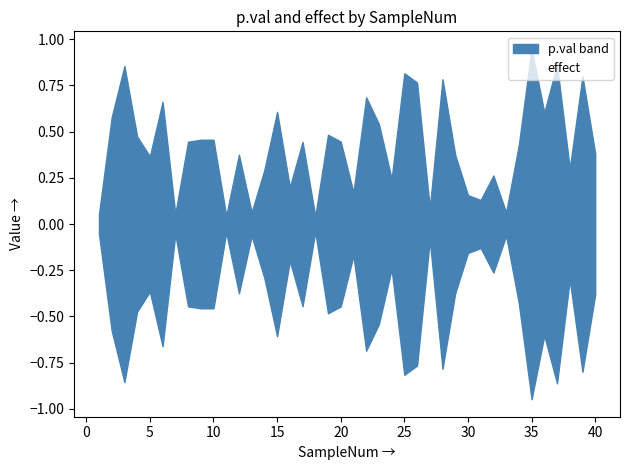

How many values are below 0?

6